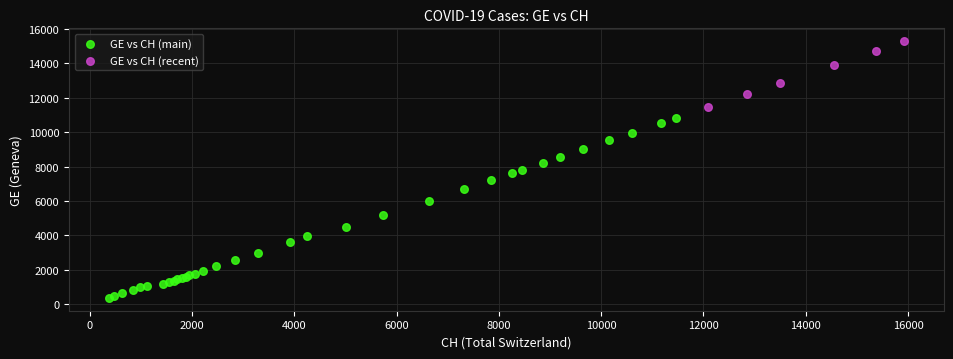

Which series has the largest Y range (max minus min)?

GE vs CH (main)